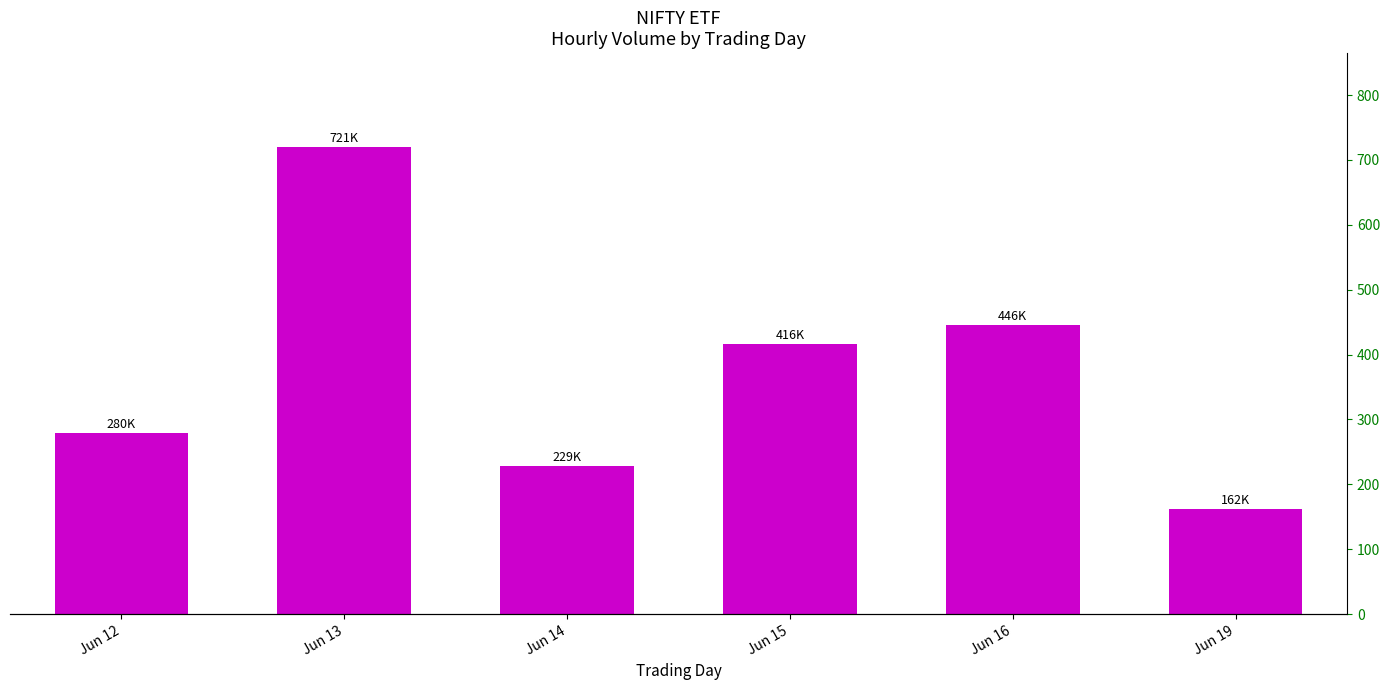

What is the difference between the values at Jun 16 and Jun 14?

217321